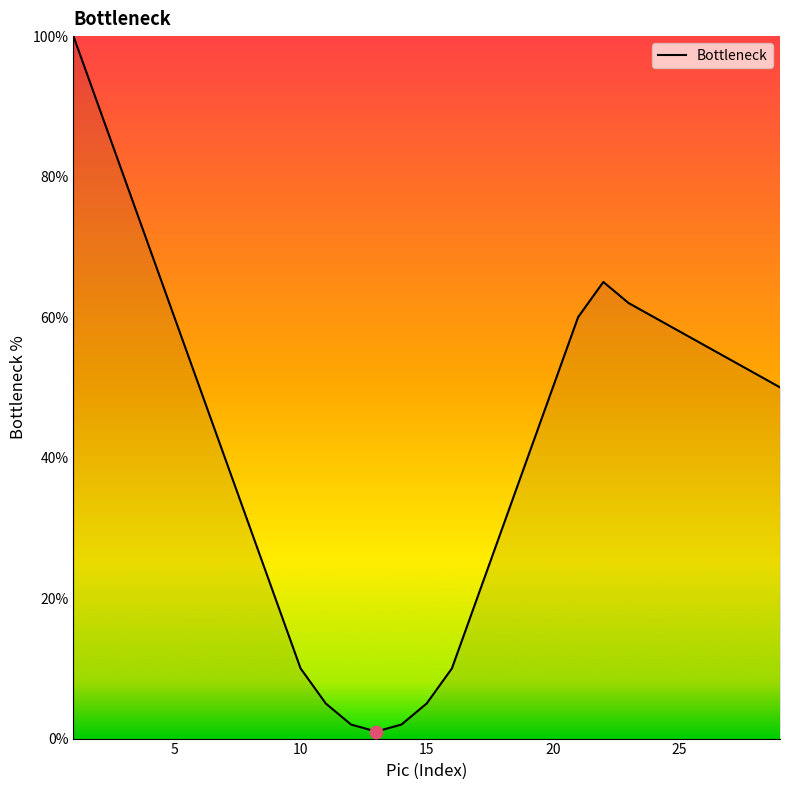

What is the greatest value displayed?

100